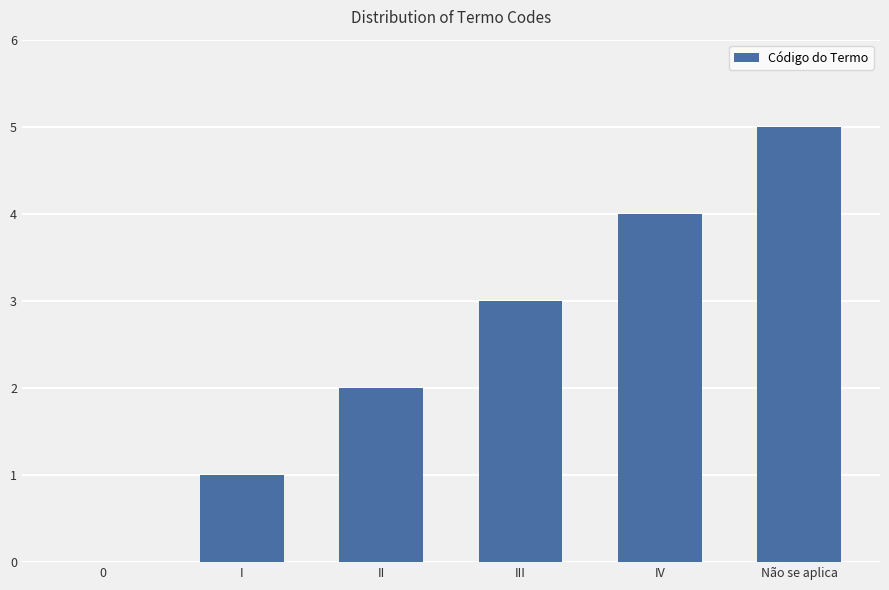

Reading left to right, extract all data points from this chart.

0=0	I=1	II=2	III=3	IV=4	Não se aplica=5